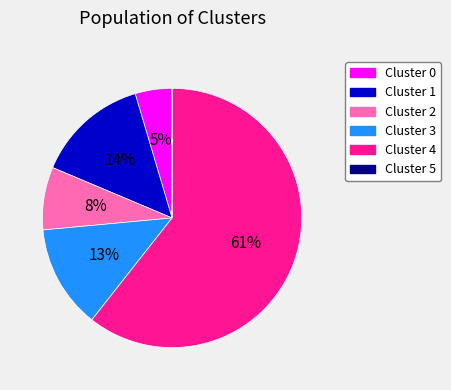

To the nearest percent, what is the average slice percentage?

17%